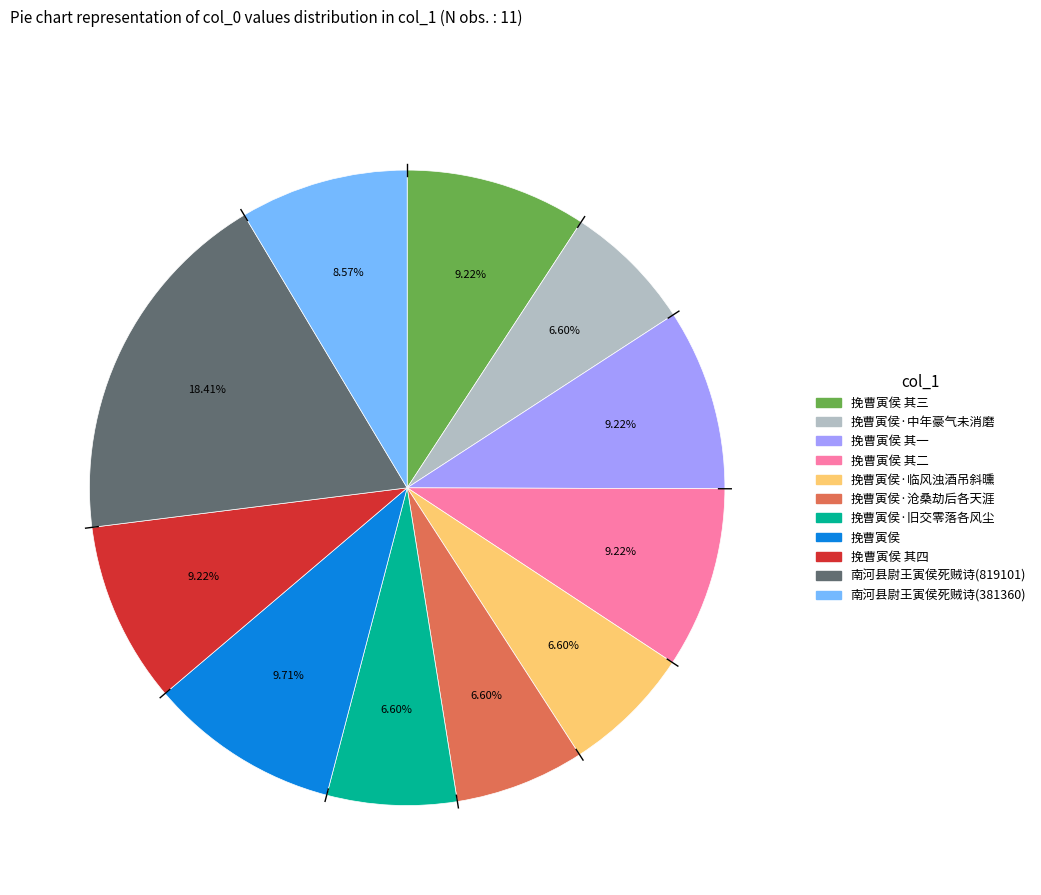

Does any single category account for the majority?

No